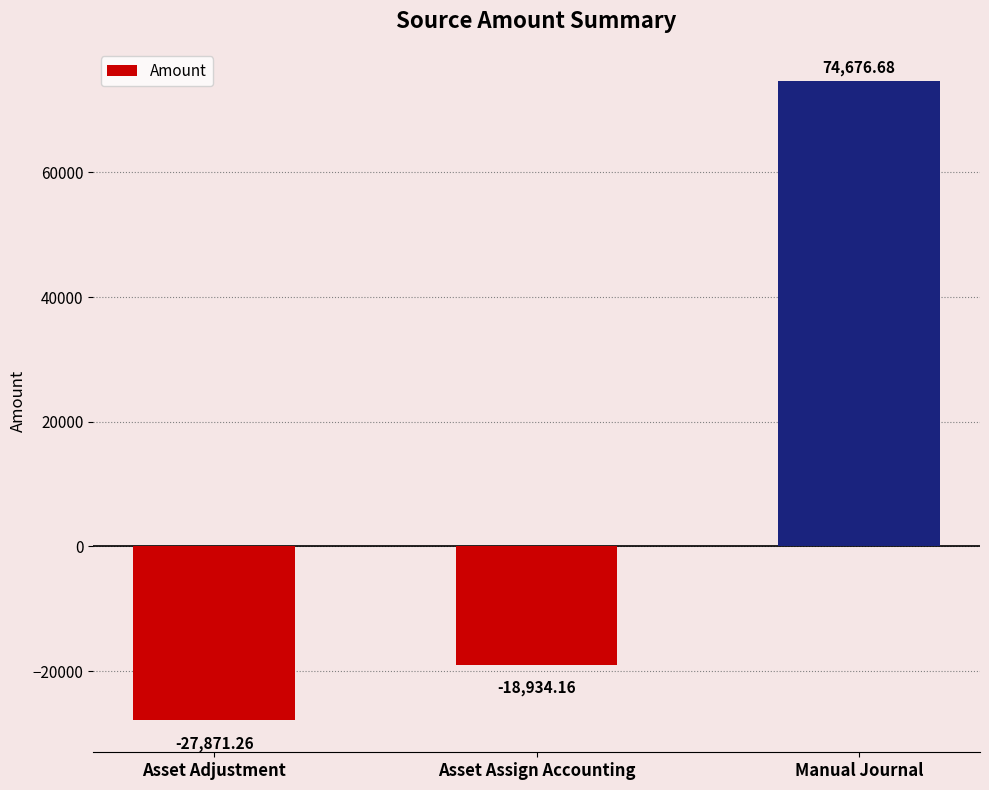

Which has a higher value, Asset Assign Accounting or Asset Adjustment?

Asset Assign Accounting